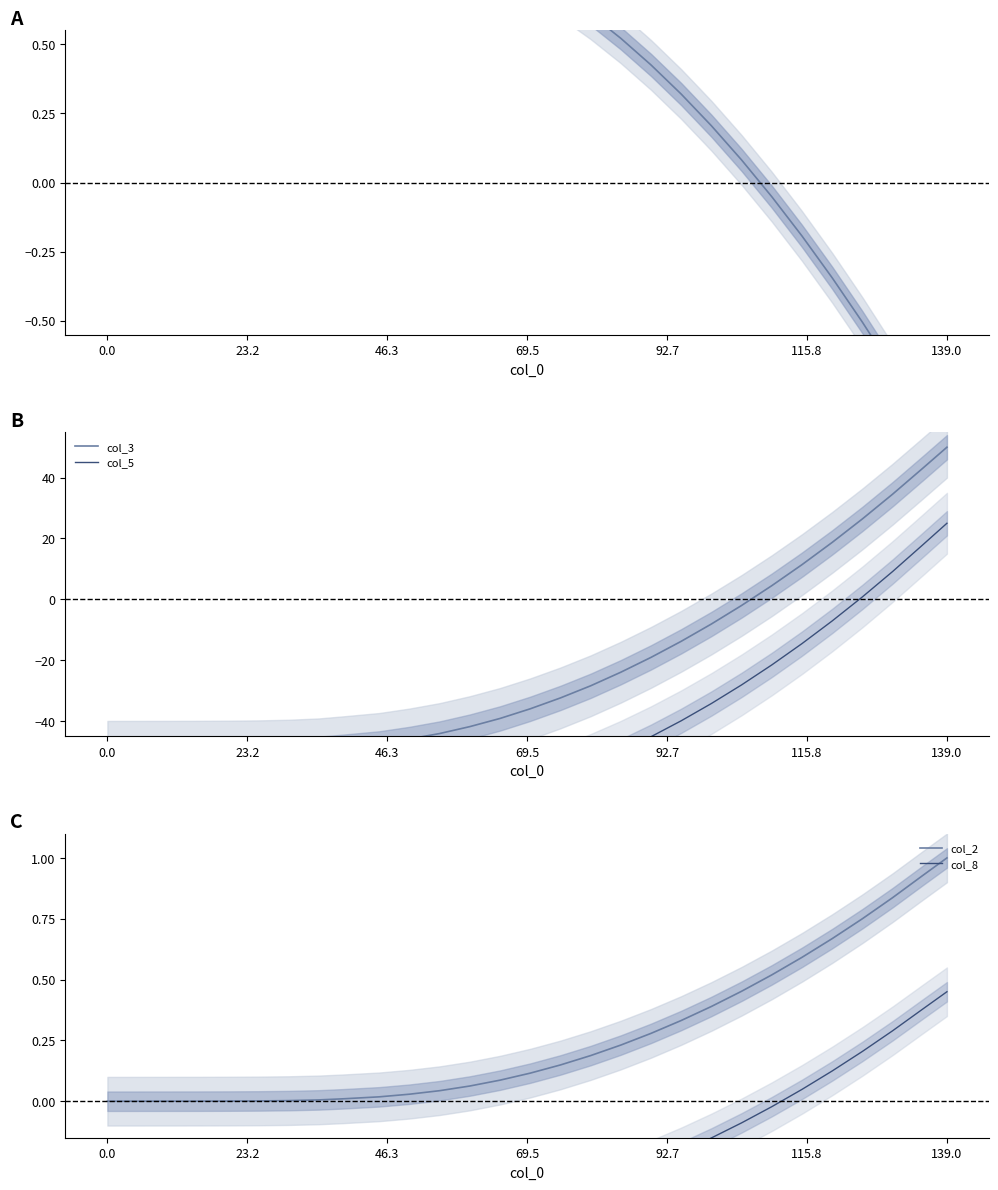

True or false: col_1 has more than 2 points higher than both neighbors.

False